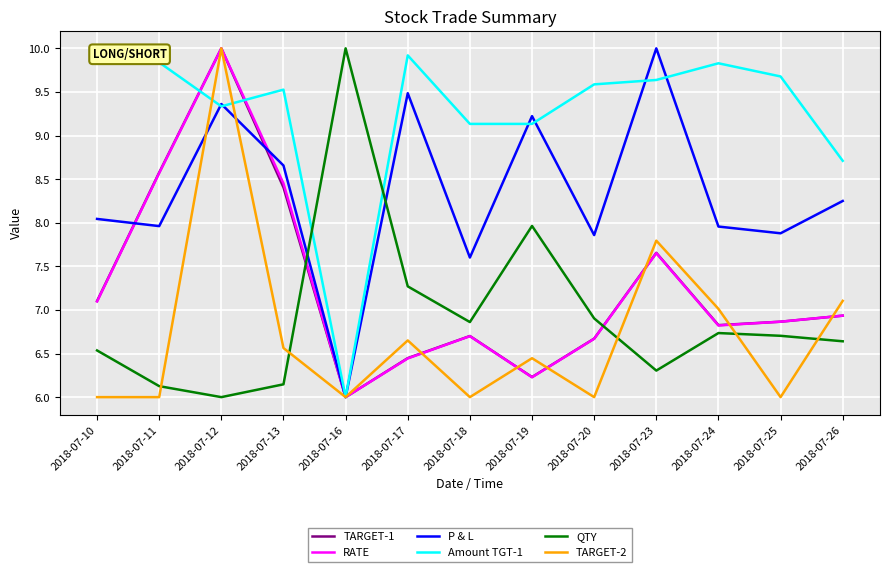

How many interior local valleys does the RATE series have?

3